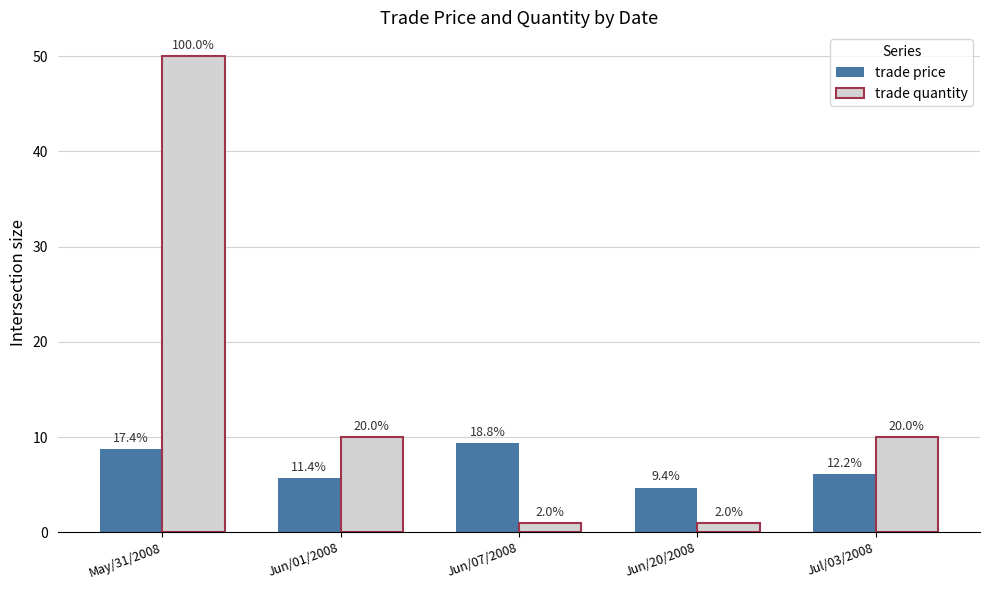

Are the bars horizontal?

No